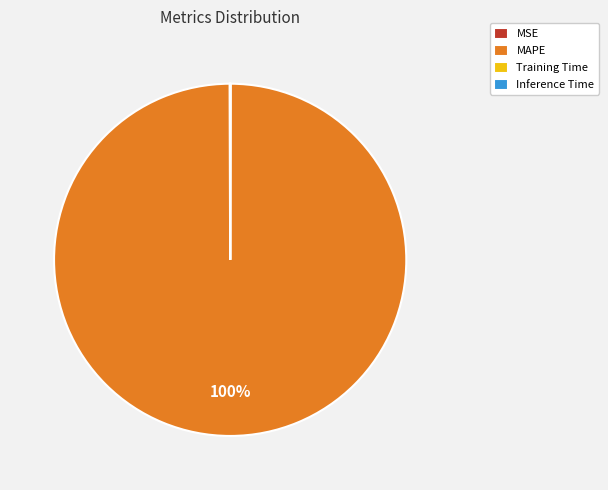

Which category has the biggest portion of the pie?

MAPE